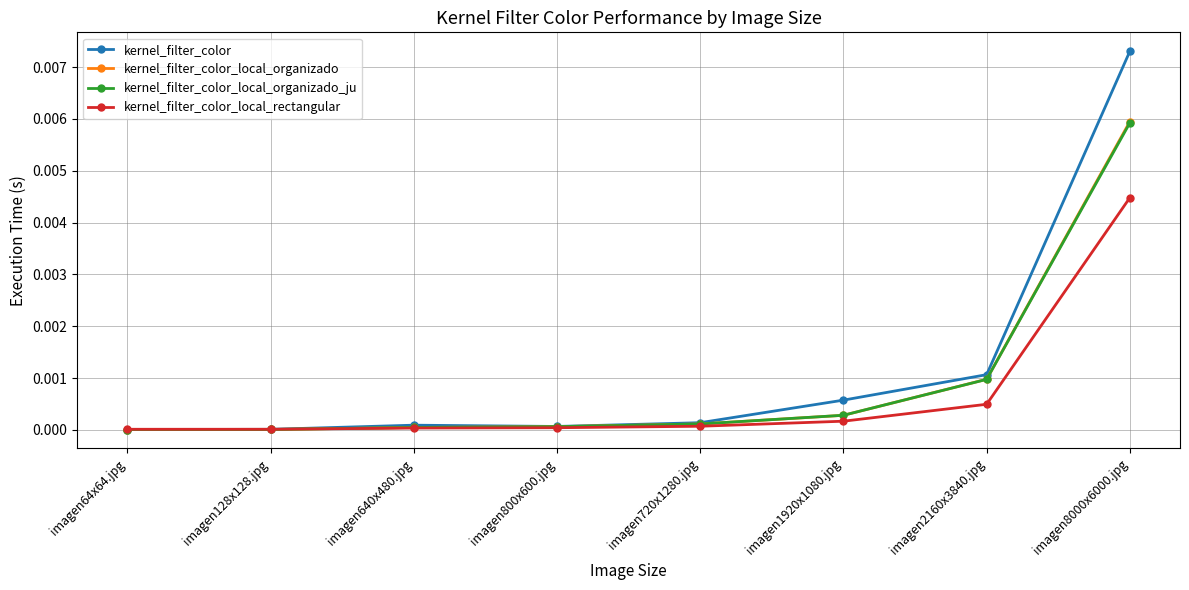

What is the label of the 8th point from the left?

imagen8000x6000.jpg